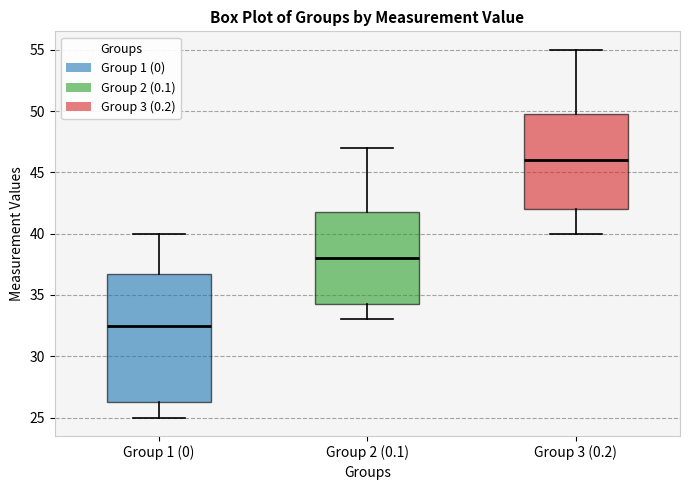

Which box is the tallest, from its lower edge to its upper edge?

Group 1 (0)